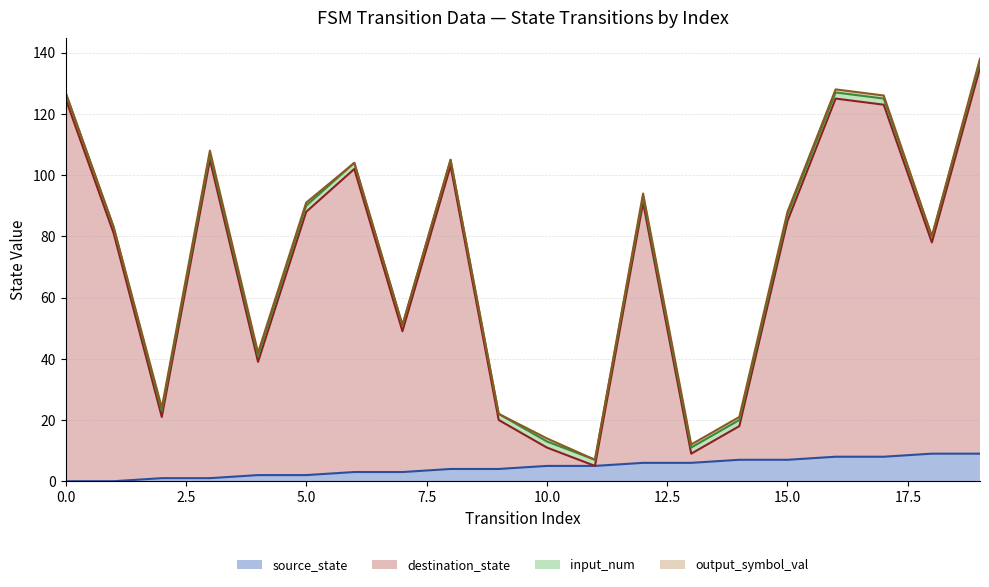

What is the difference between the maximum and second lowest values in the source_state series?

9